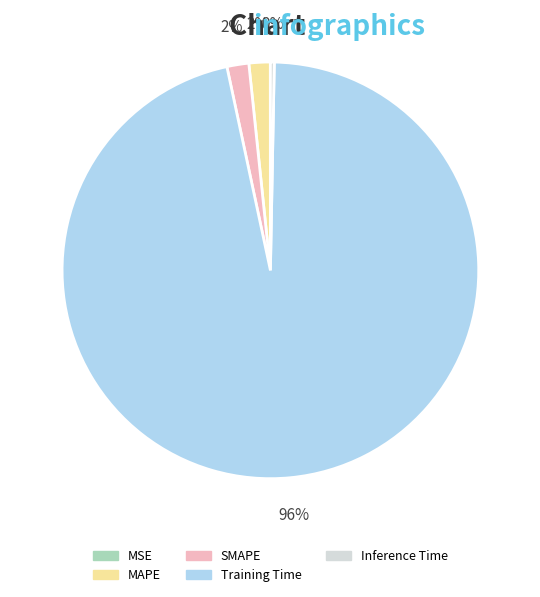

Which has a higher value, Inference Time or SMAPE?

SMAPE